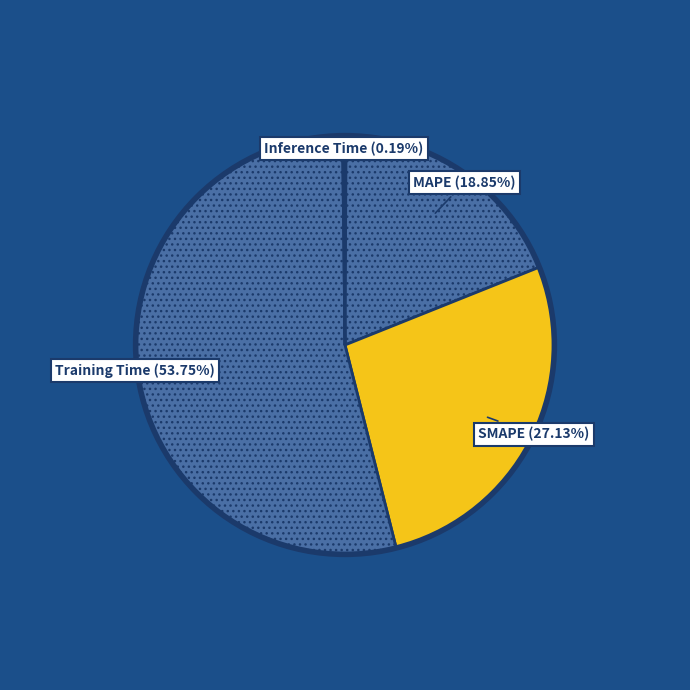

To the nearest percent, what is the combined percentage of Training Time and SMAPE?

81%